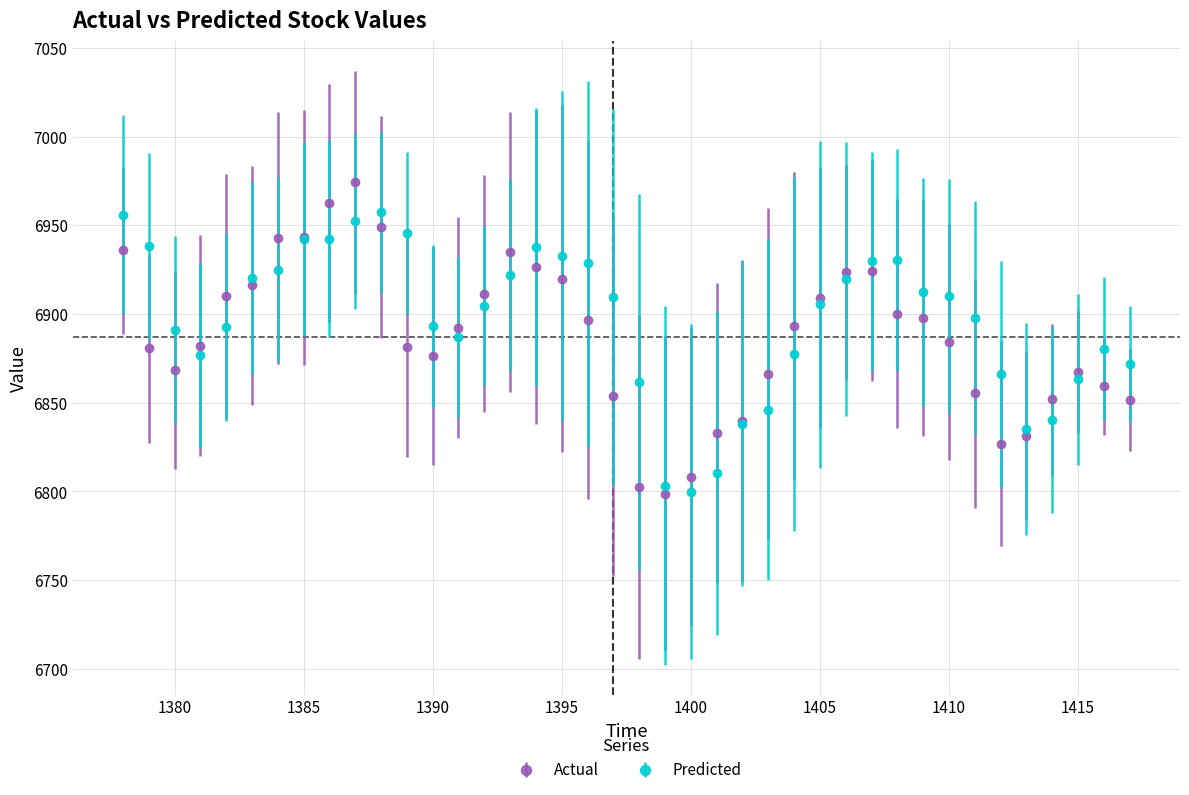

What are all the series names shown in the legend?

Actual, Predicted